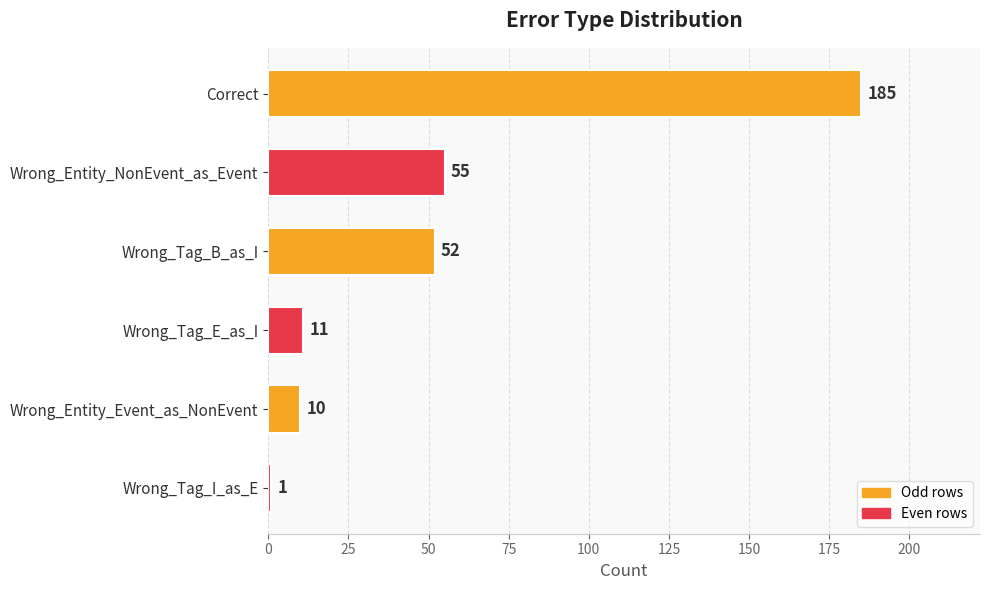

At which category does the chart reach its minimum across all series?

Wrong_Tag_I_as_E